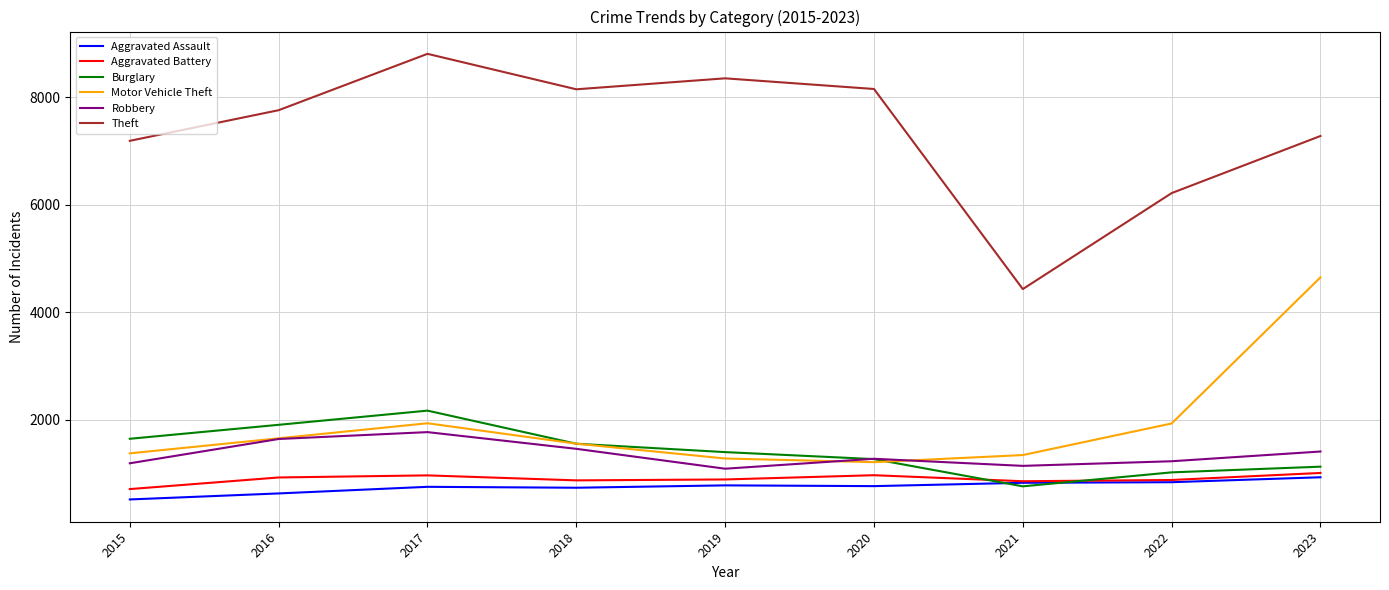

True or false: Theft has a value of 7278 at 2023.

True